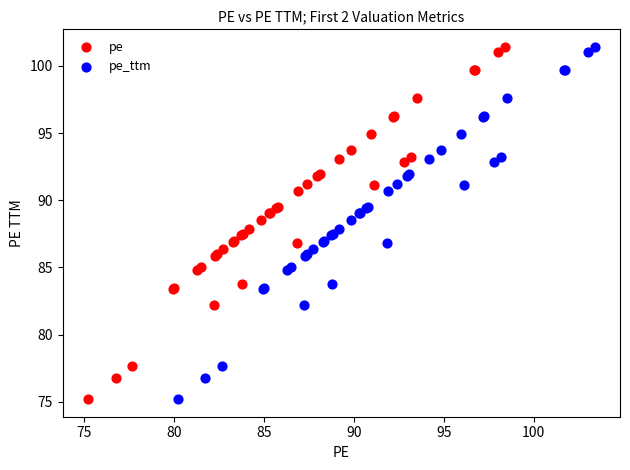

What are all the series names shown in the legend?

pe, pe_ttm